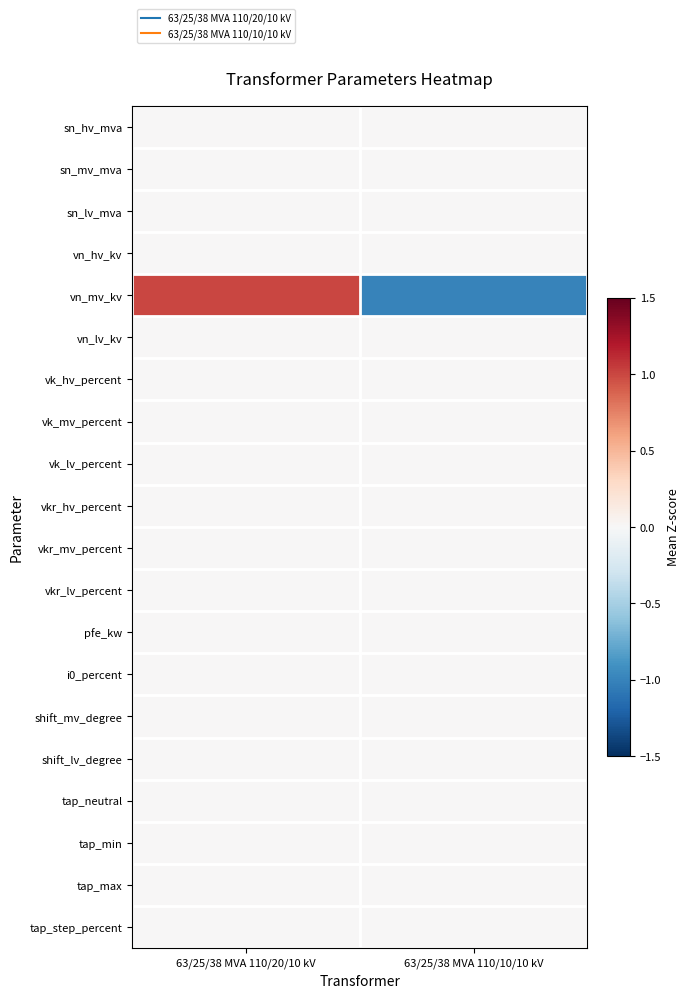

Which series has the largest range (max minus min)?

vn_mv_kv